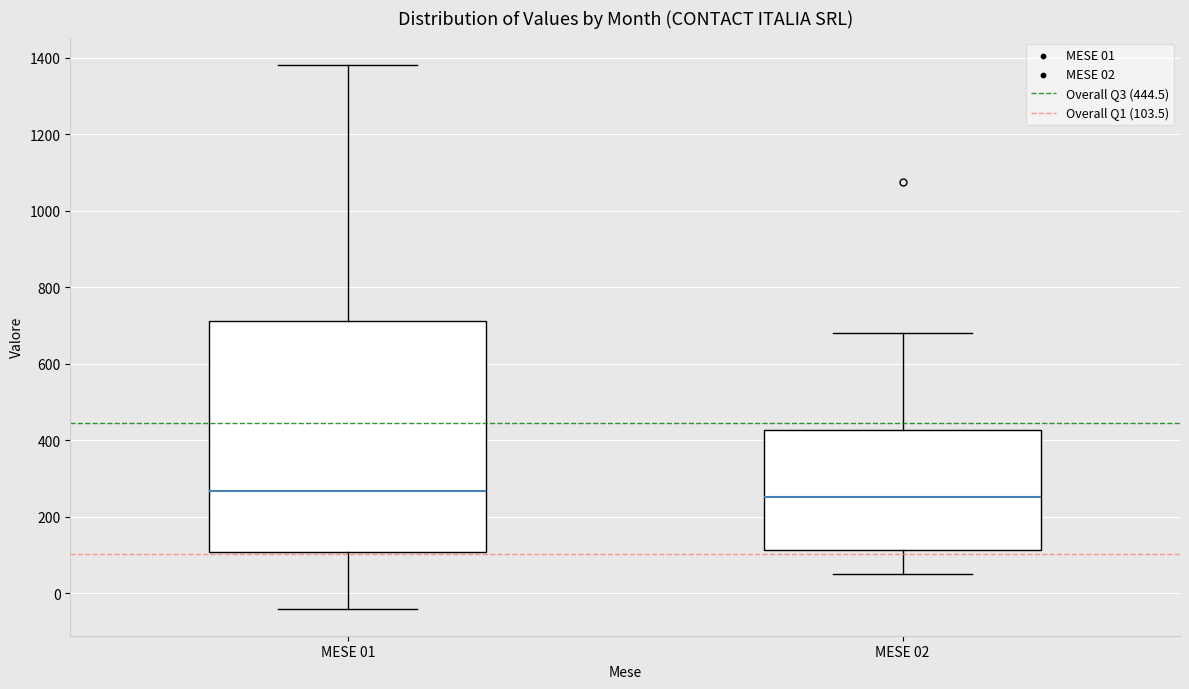

Where is the upper edge of the box for MESE 01 on the y-axis? The values are not printed on the chart, so give them approximately, as read against the axis.

720